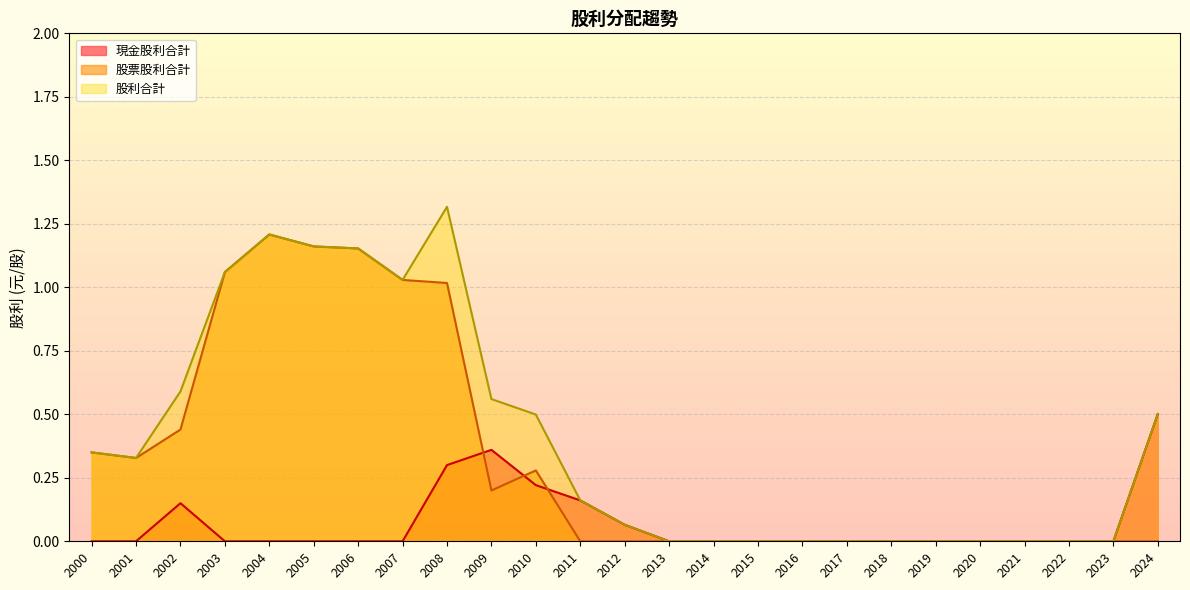

True or false: 股票股利合計 and 股利合計 intersect in this chart.

False